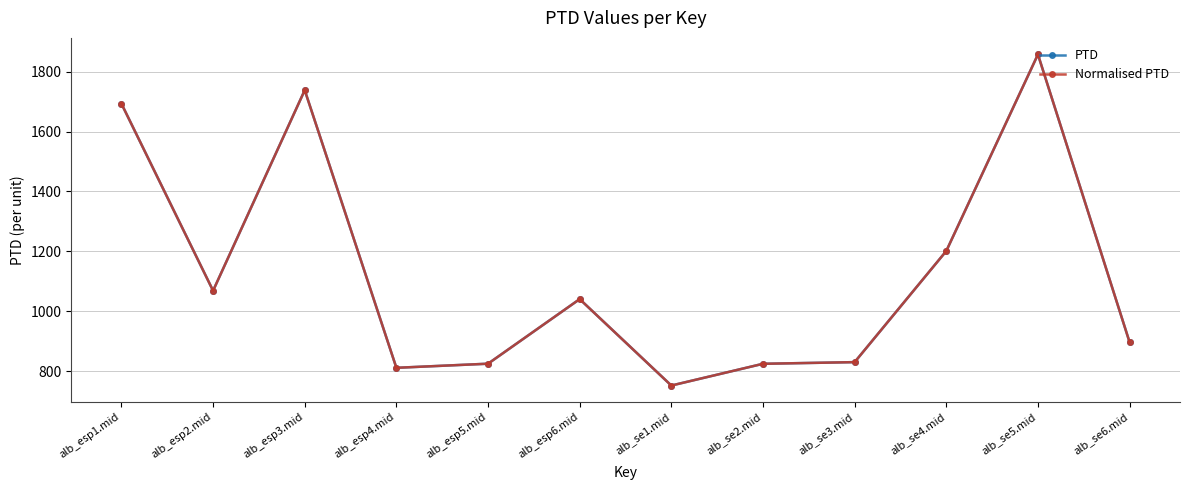

At which category does PTD reach its first local peak?

alb_esp3.mid